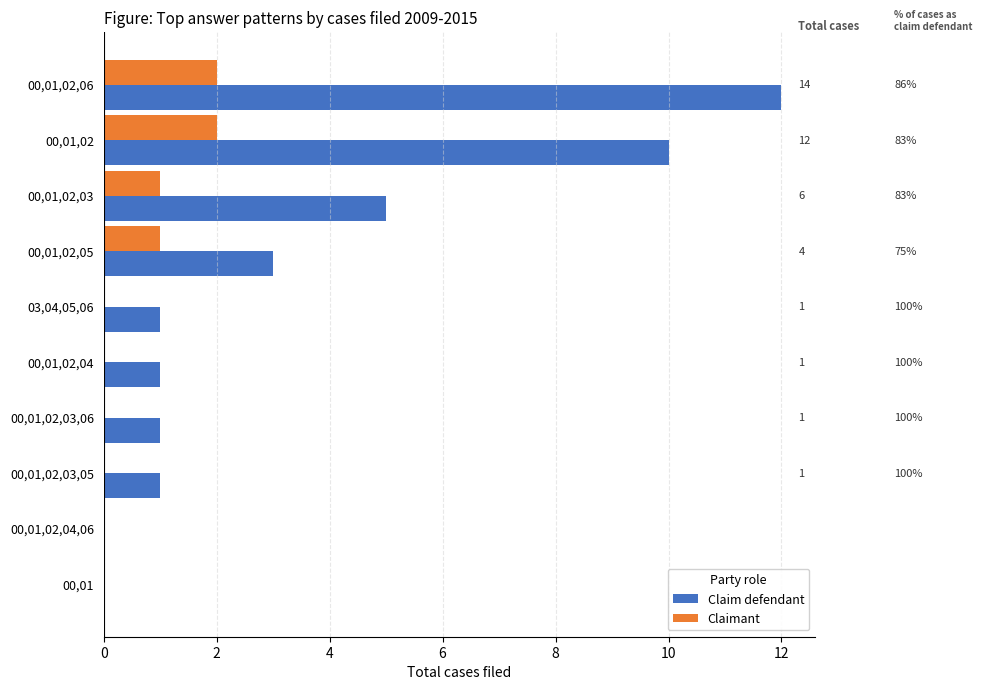

List the series in order of their peak value, highest first.

Claim defendant, Claimant